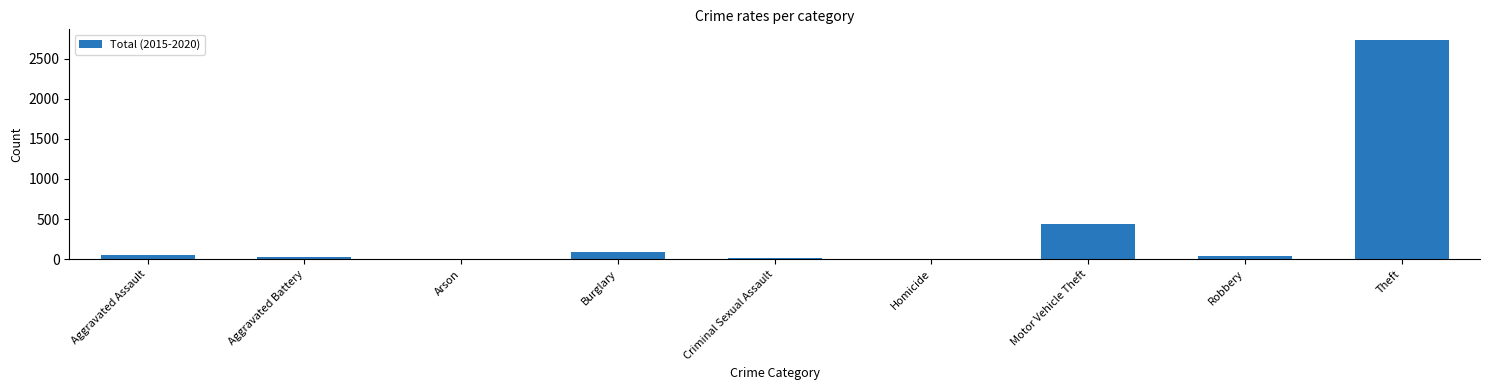

Where is the data nearest to the value 1364?

Motor Vehicle Theft